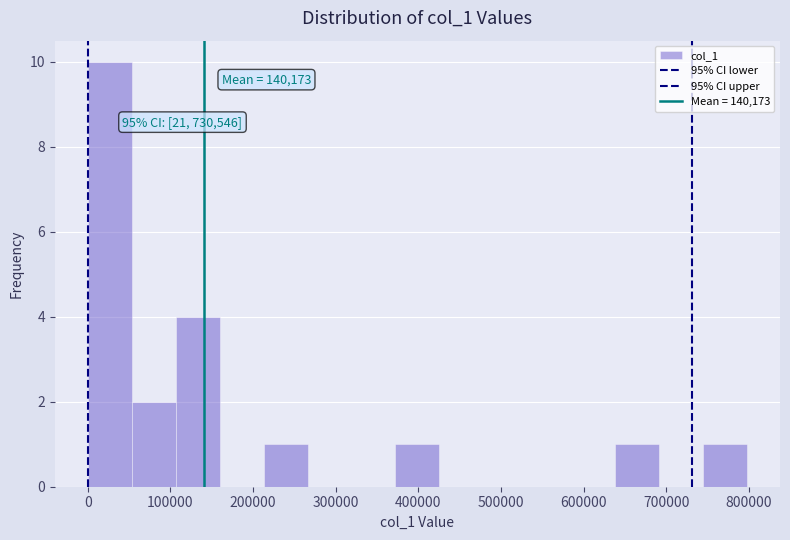

Which range on the x-axis has the tallest bar?

0 to 50000